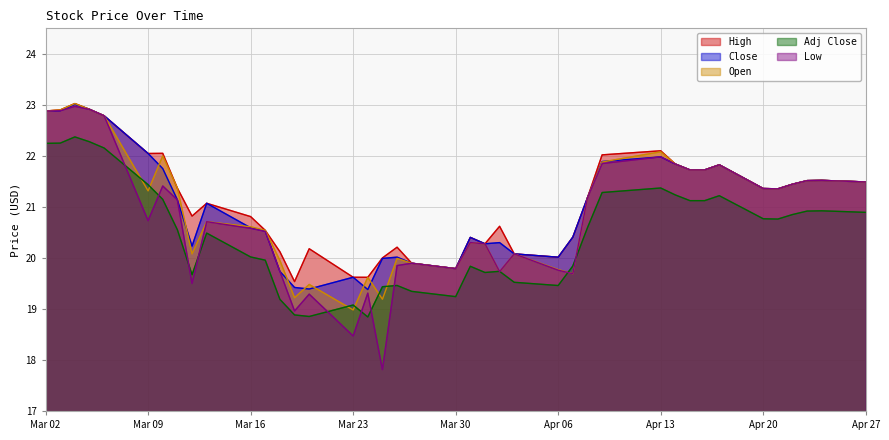

What position from the right is 2020-03-03?

39